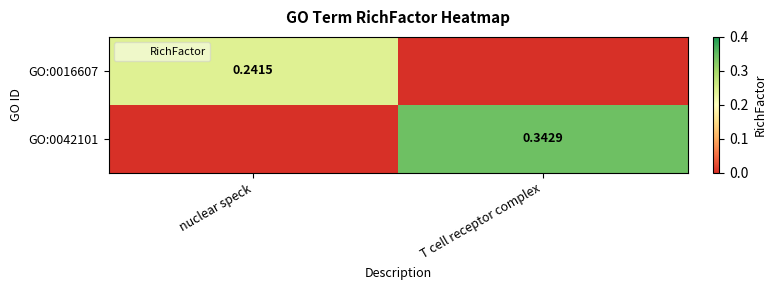

At how many categories does at least one series exceed 0?

2